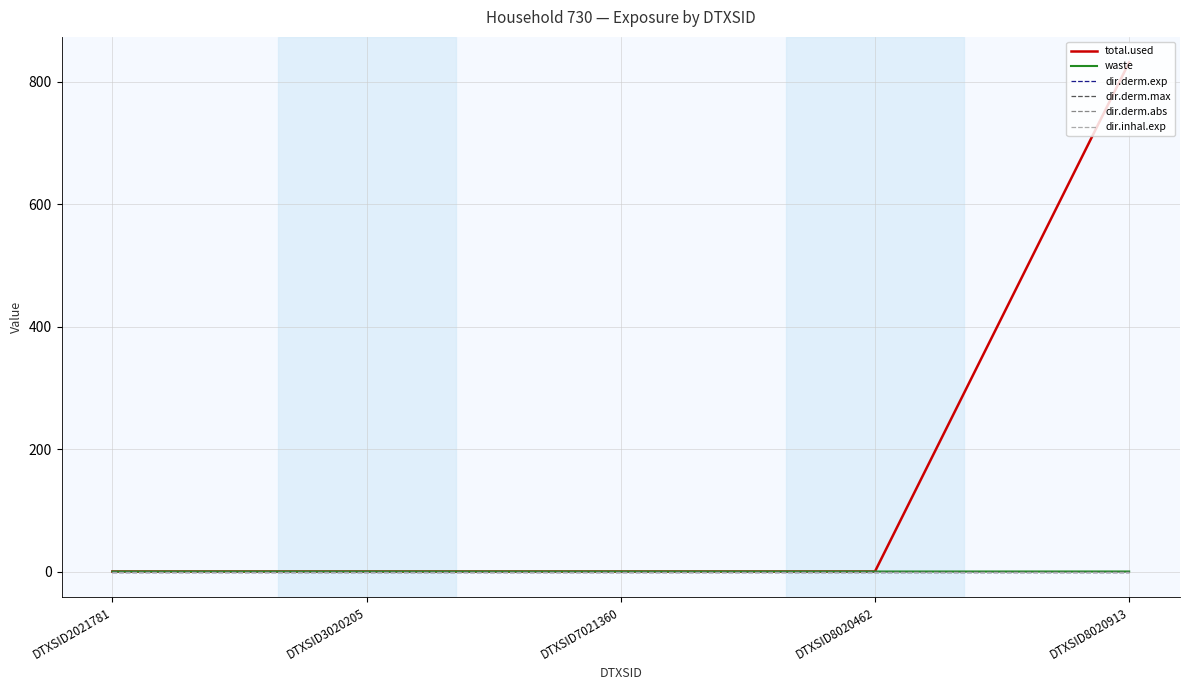

Is this an area chart (filled region under the line)?

No